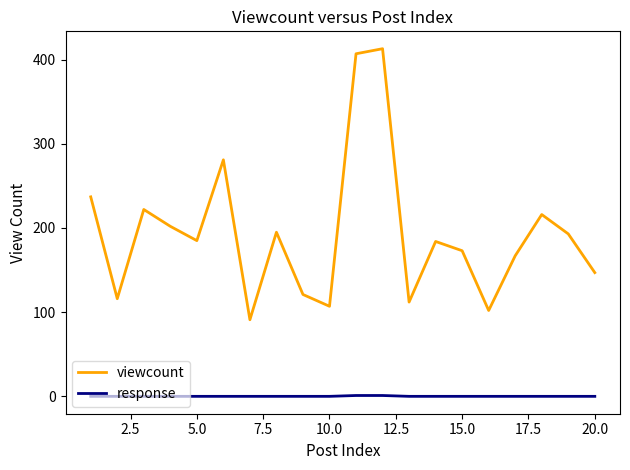

Which series has the largest total across all categories?

viewcount